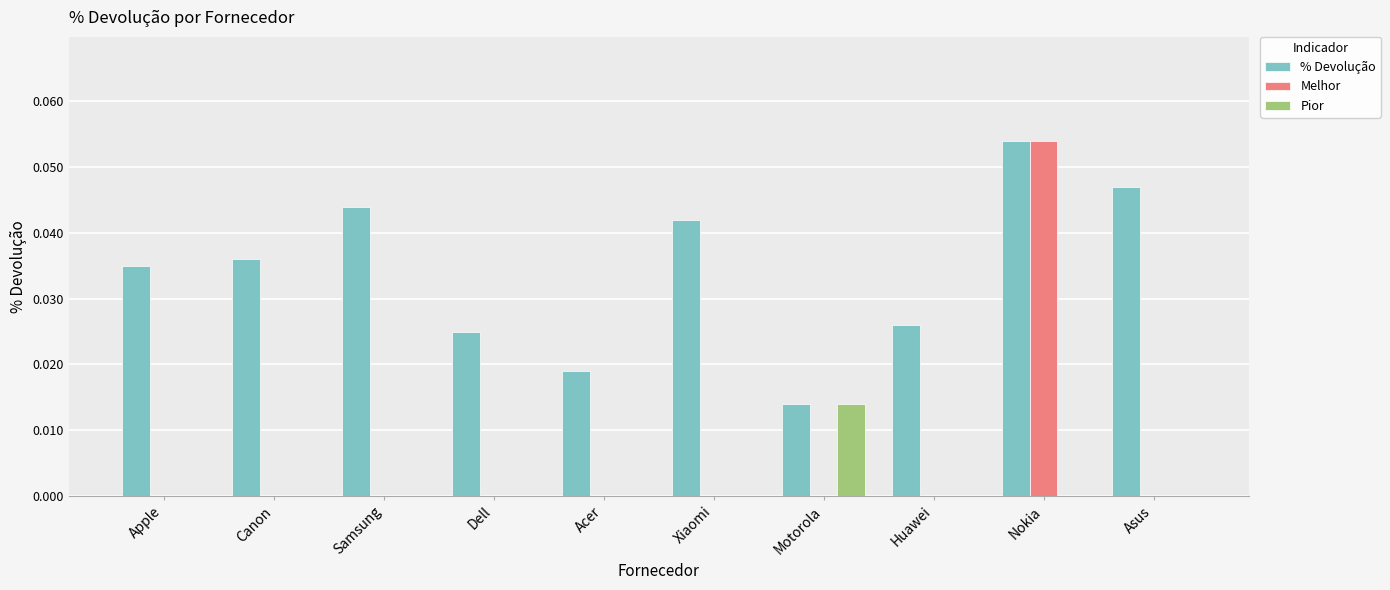

How many categories are shown in the chart?

10